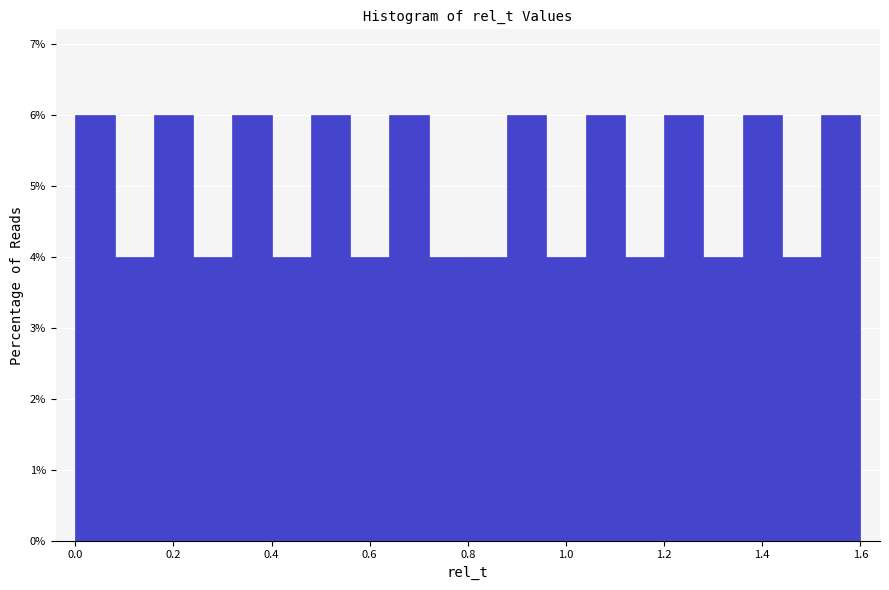

How tall is the bar that spans 0.88 to 0.96 on the x-axis? The values are not printed on the chart, so give them approximately, as read against the axis.

6